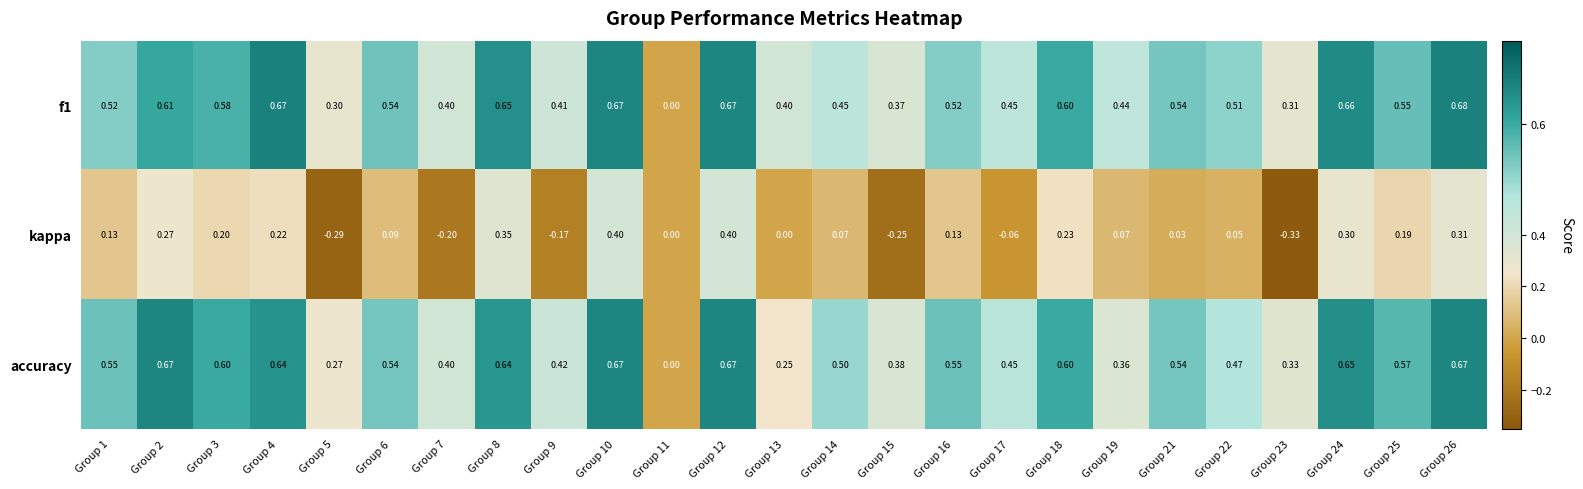

Is the value of accuracy at Group 13 greater than the value of f1 at Group 2?

No